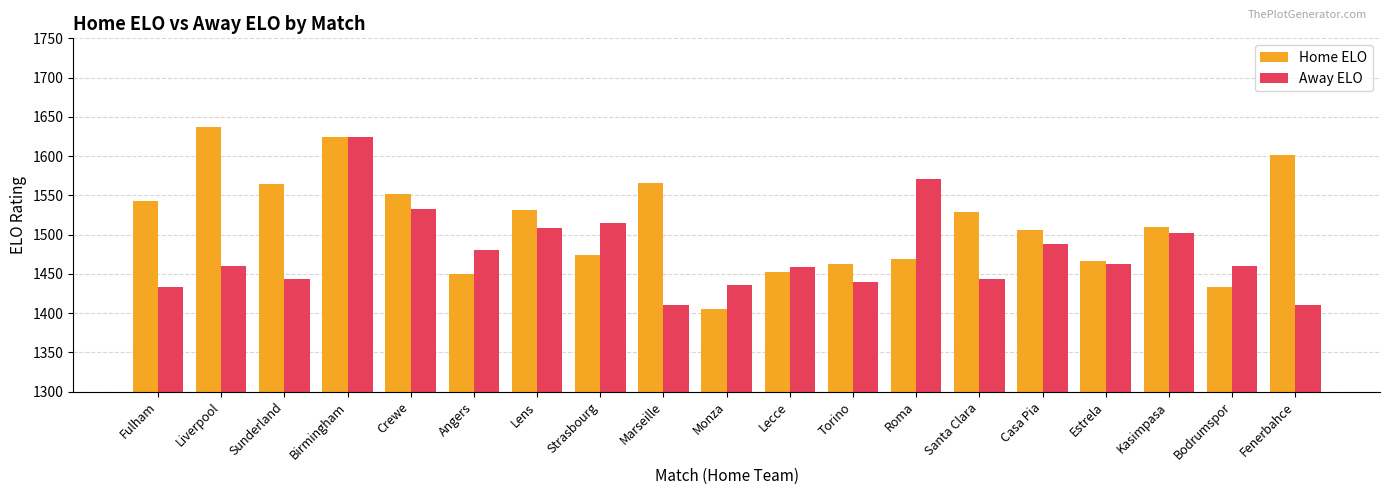

What value does the Away ELO series have at Strasbourg?

1514.3